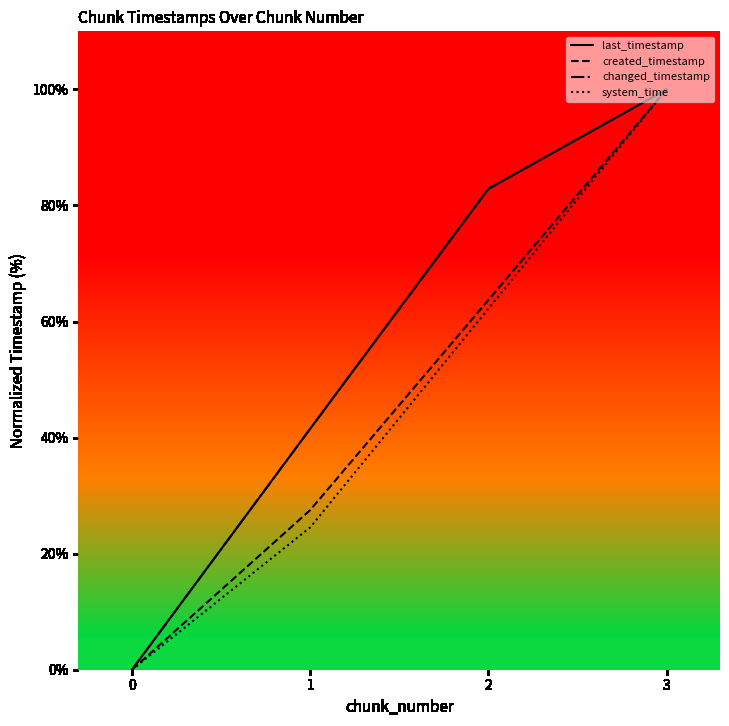

Is this an area chart (filled region under the line)?

No